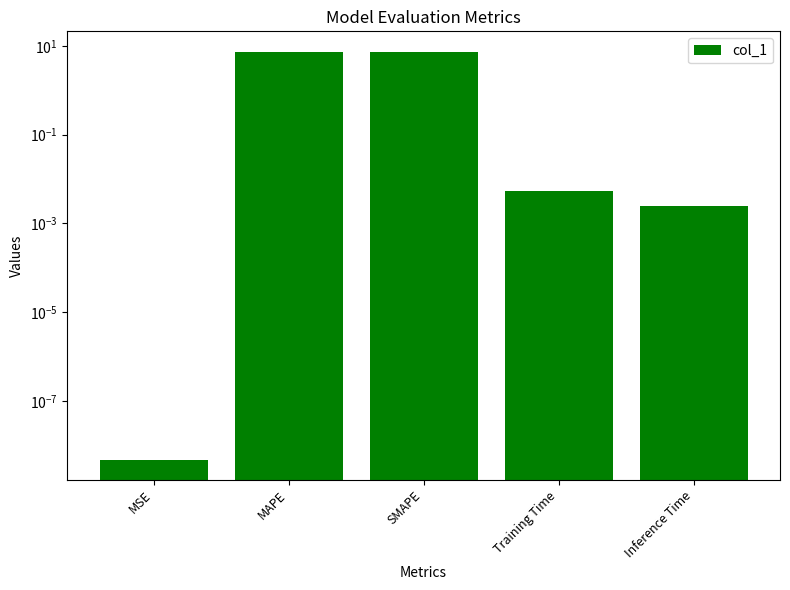

Reading left to right, transcribe all the data shown in this chart.

0.0	7.4	7.2	0.0	0.0